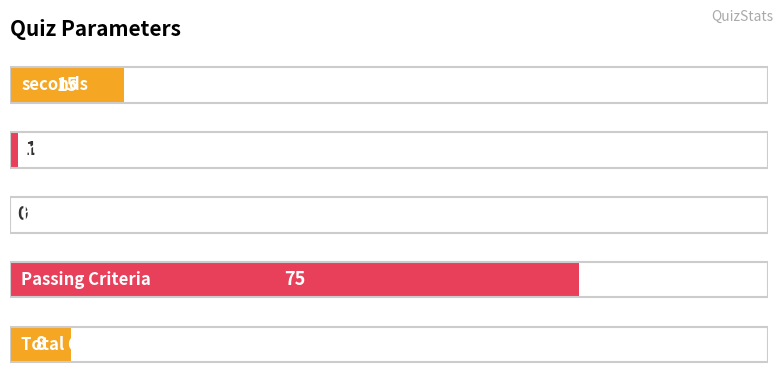

What is the sum of all values?

99